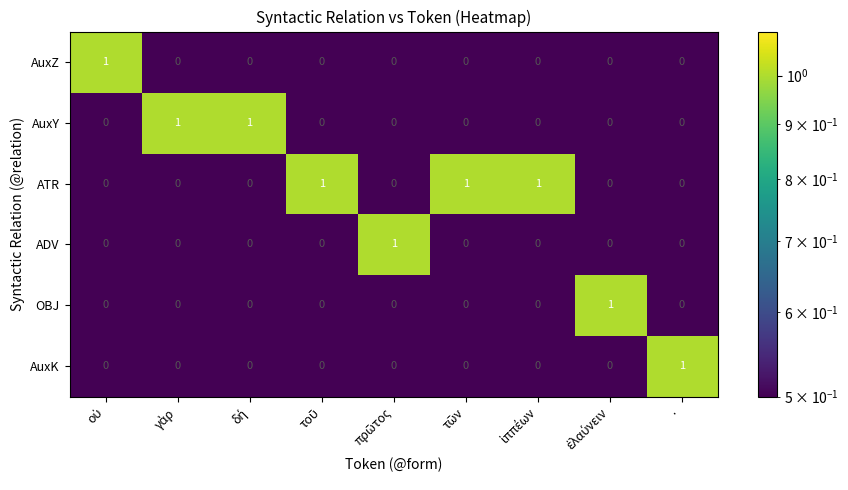

The value of AuxZ at · is 1. True or false?

False